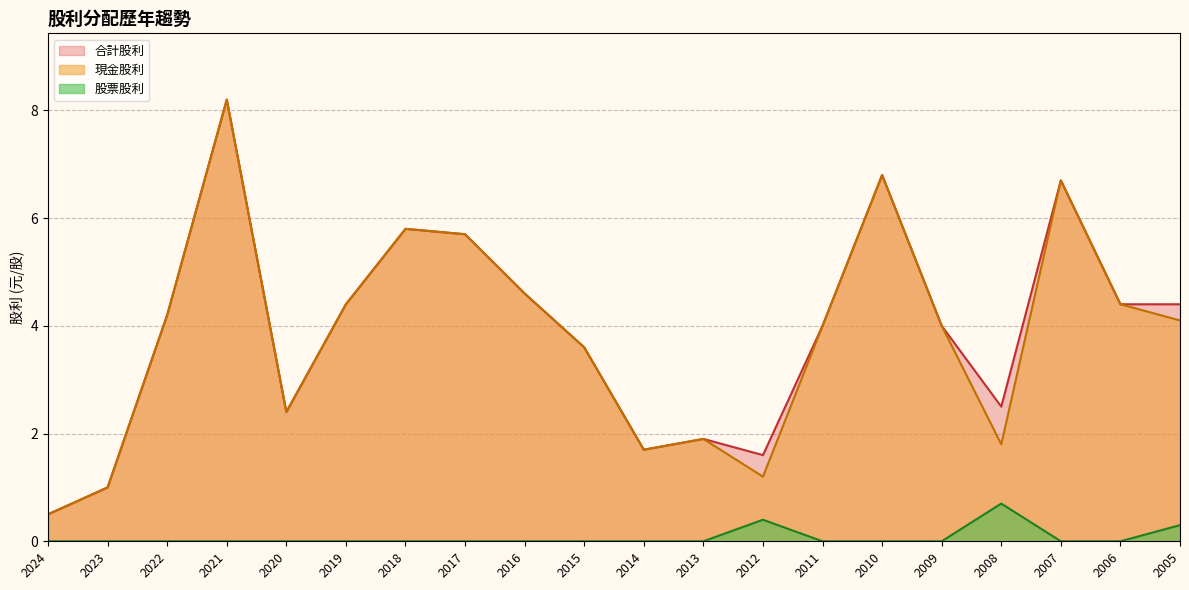

What is the sum of all 股票股利 values?

1.4